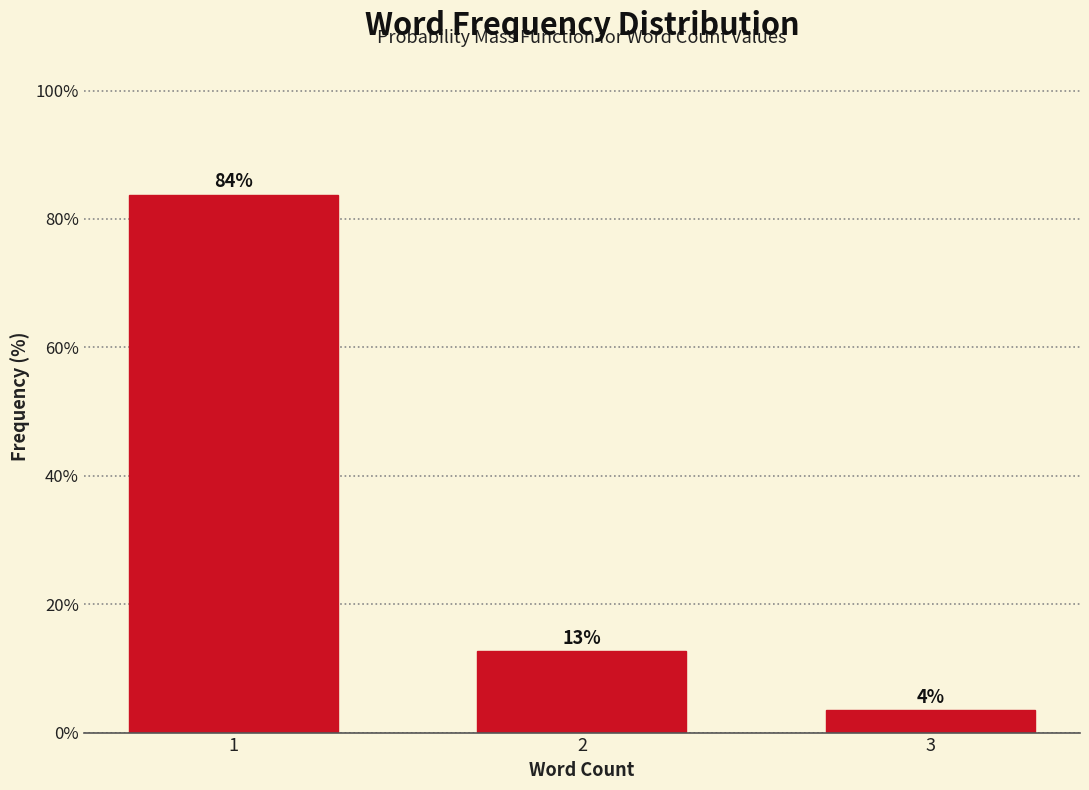

Does the chart contain any negative values?

No